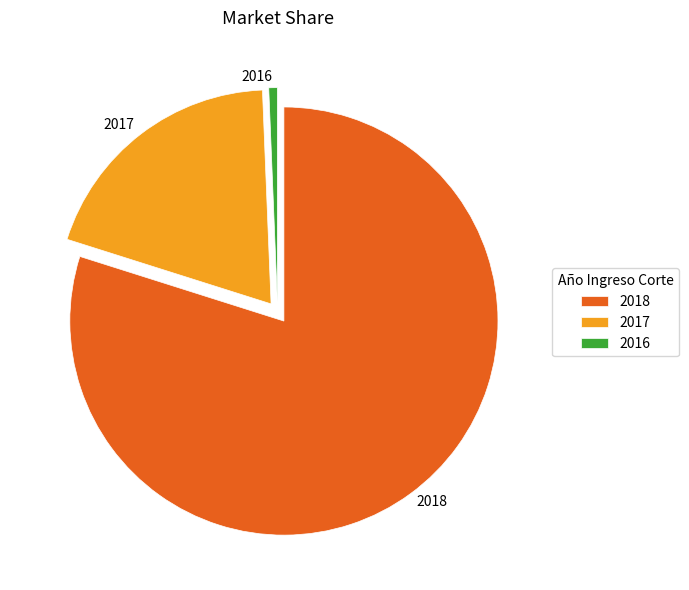

True or false: 2016 accounts for 1% of the total.

True